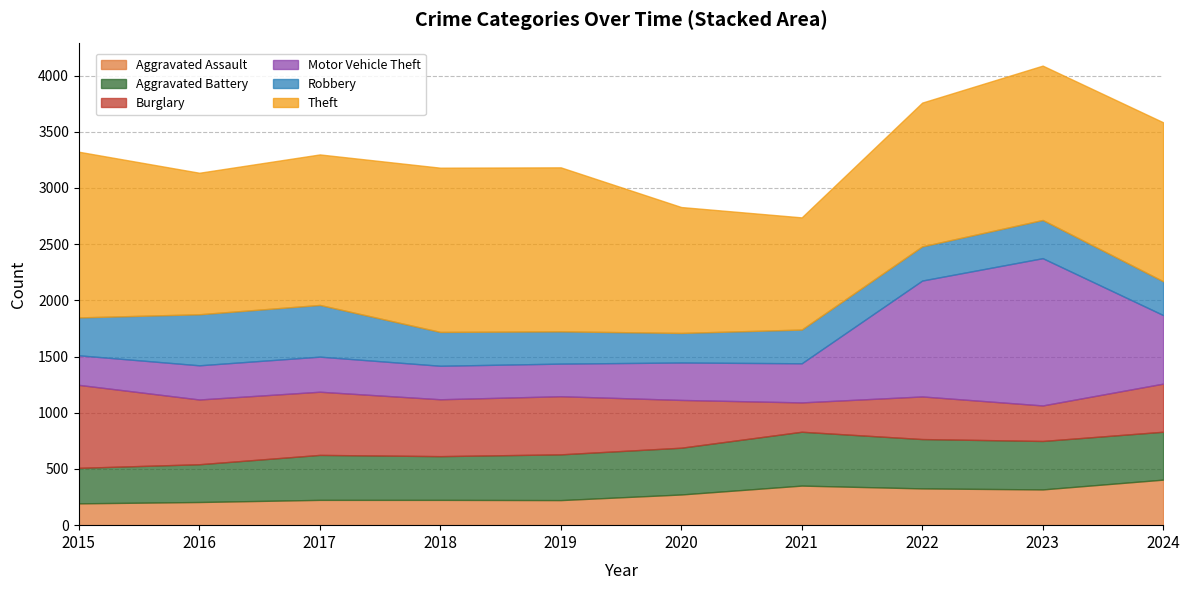

What is the minimum value shown in the chart?

194